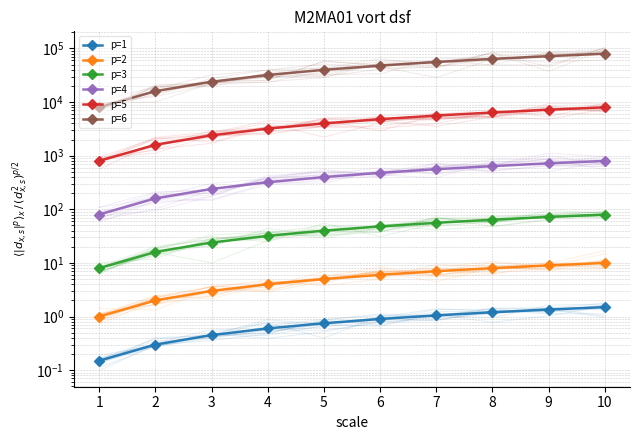

Which label corresponds to the largest value in the chart?

10